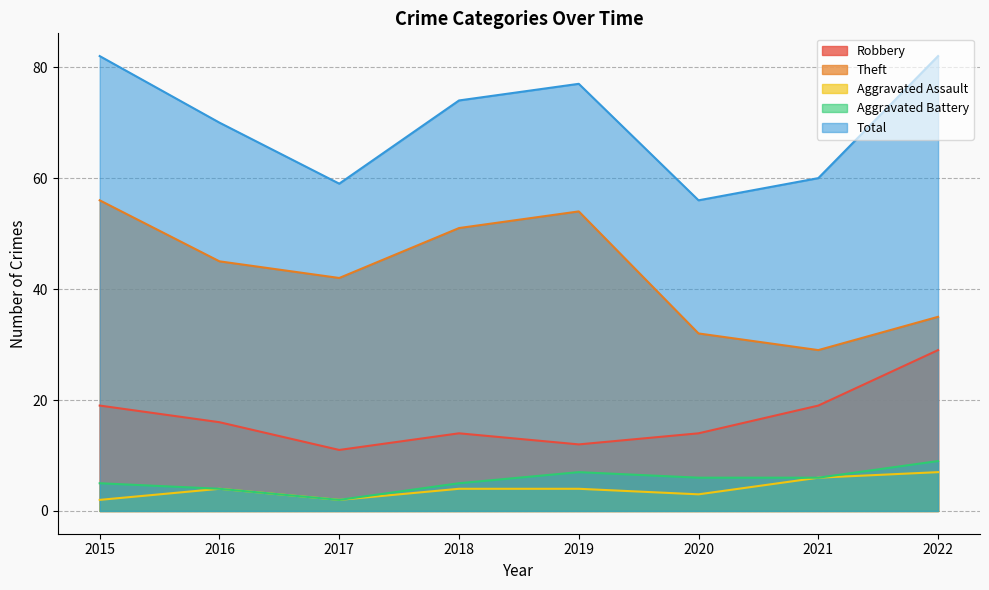

Reading left to right, list all the values displayed in this chart.

Robbery: 19	16	11	14	12	14	19	29
Theft: 56	45	42	51	54	32	29	35
Aggravated Assault: 2	4	2	4	4	3	6	7
Aggravated Battery: 5	4	2	5	7	6	6	9
Total: 82	70	59	74	77	56	60	82